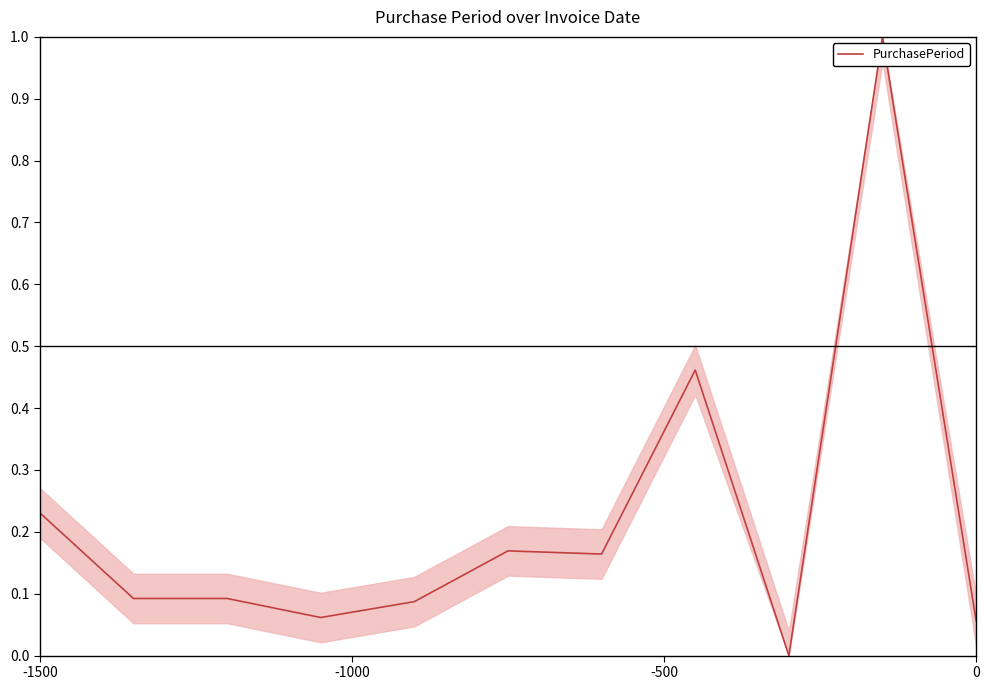

What is the maximum value shown in the chart?

1.0